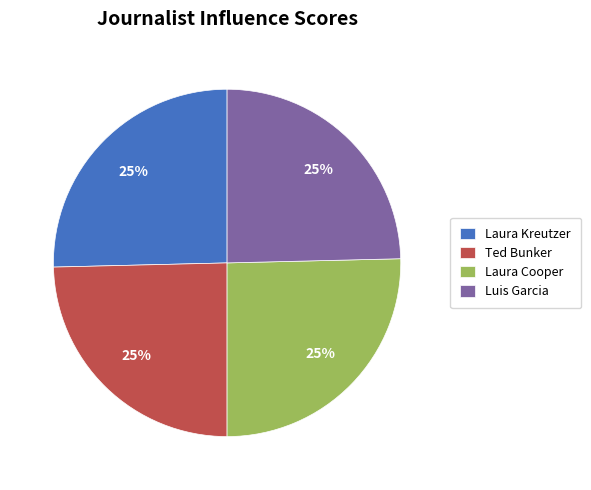

To the nearest percent, what percentage of the pie is Luis Garcia?

25%